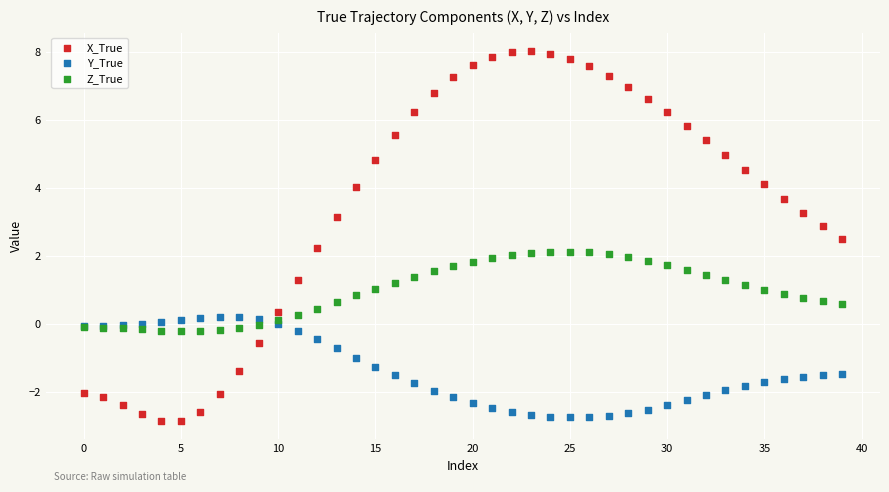

Which series has the largest Y range (max minus min)?

X_True